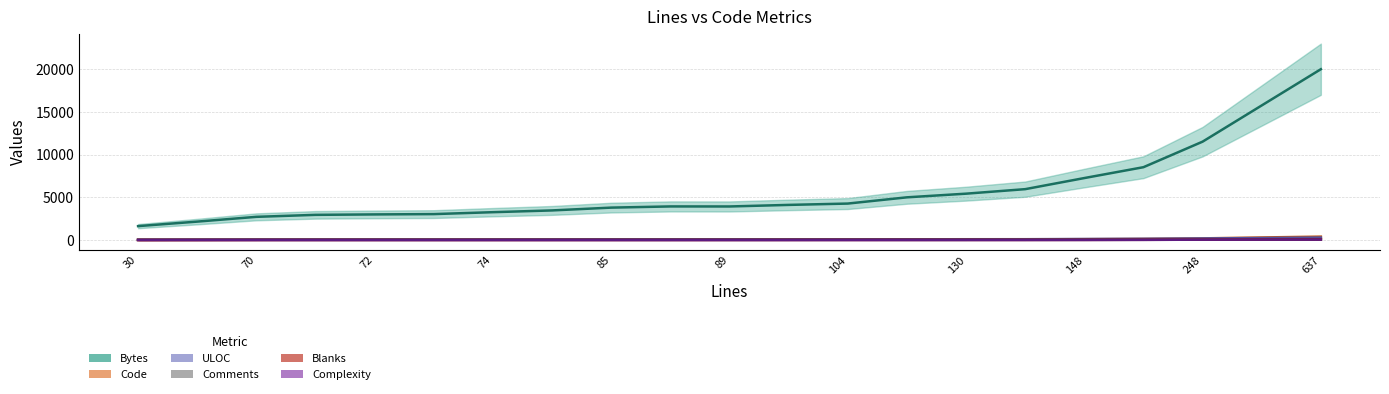

What are all the series names shown in the legend?

Bytes, Code, ULOC, Comments, Blanks, Complexity